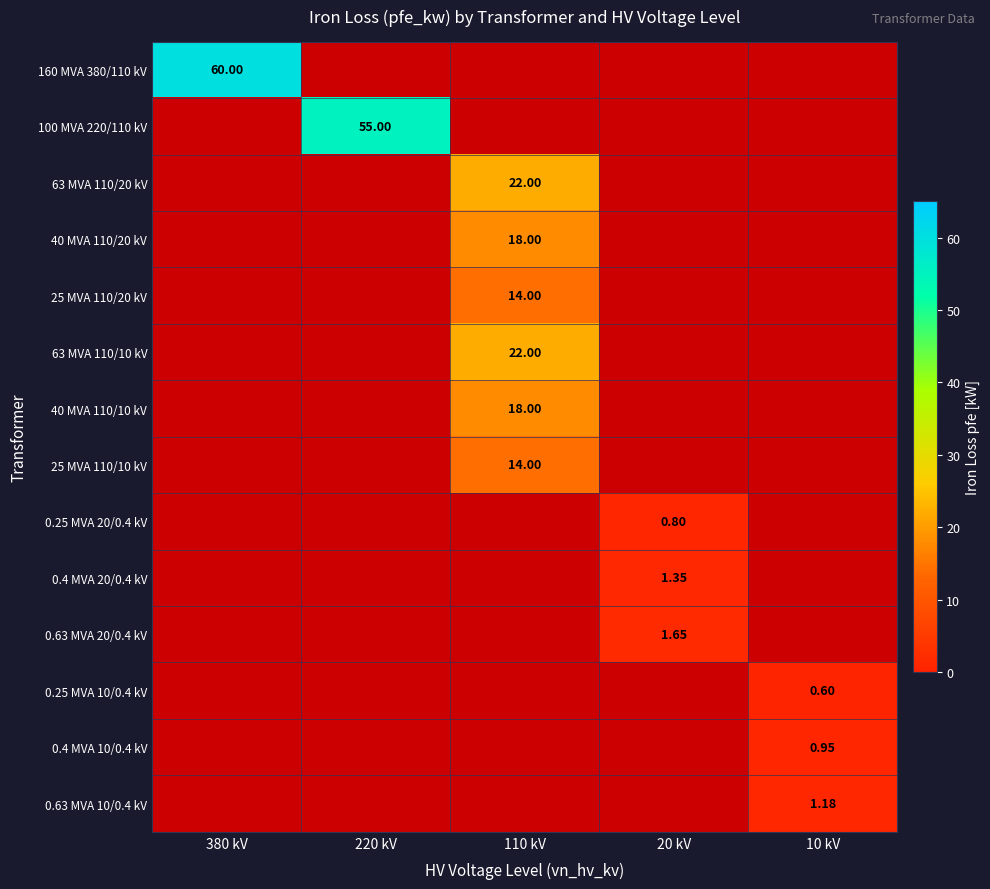

What is the minimum value shown in the chart?

0.6